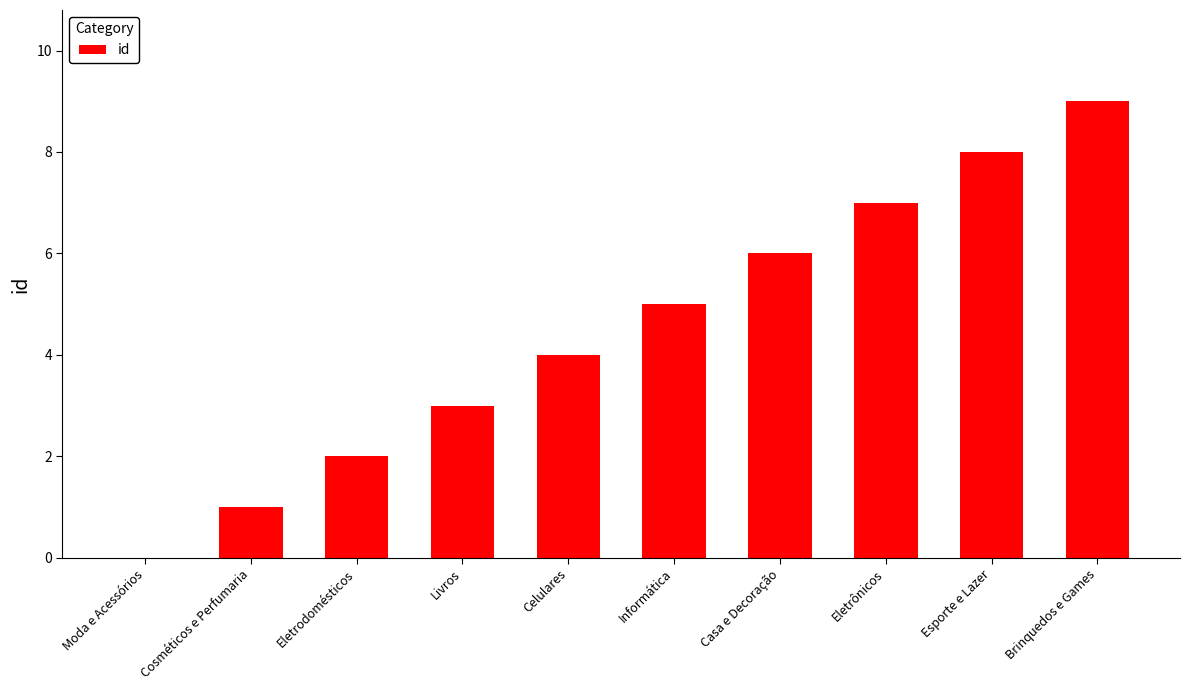

Approximately how many times larger is the value at Eletrônicos compared to Cosméticos e Perfumaria?

7.0